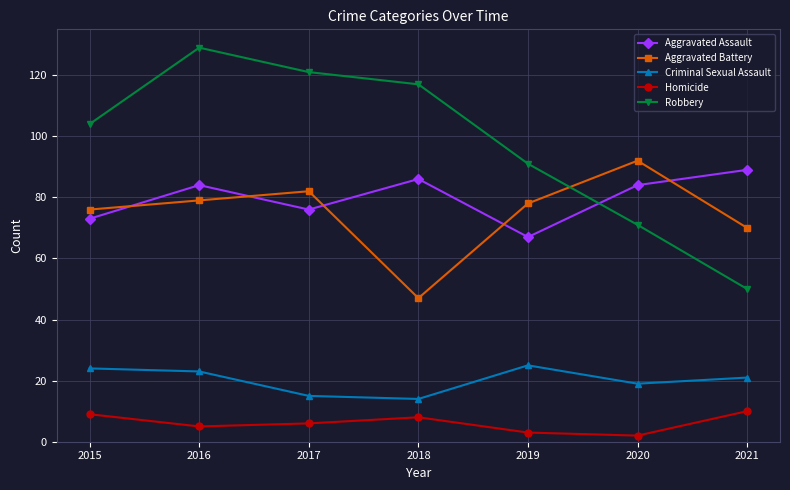

True or false: Criminal Sexual Assault has a value of 25 at 2019.

True